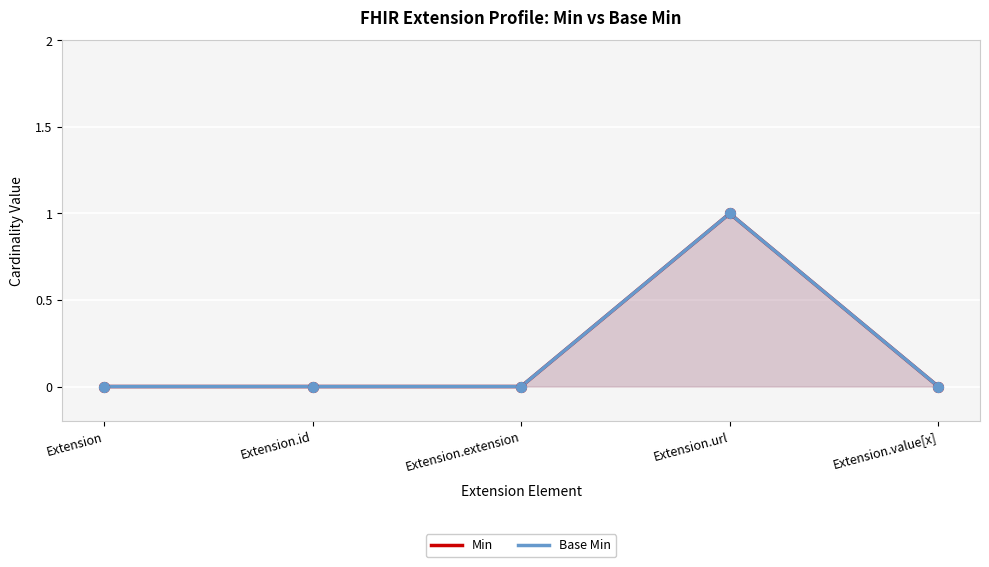

At how many categories does at least one series exceed 0?

1